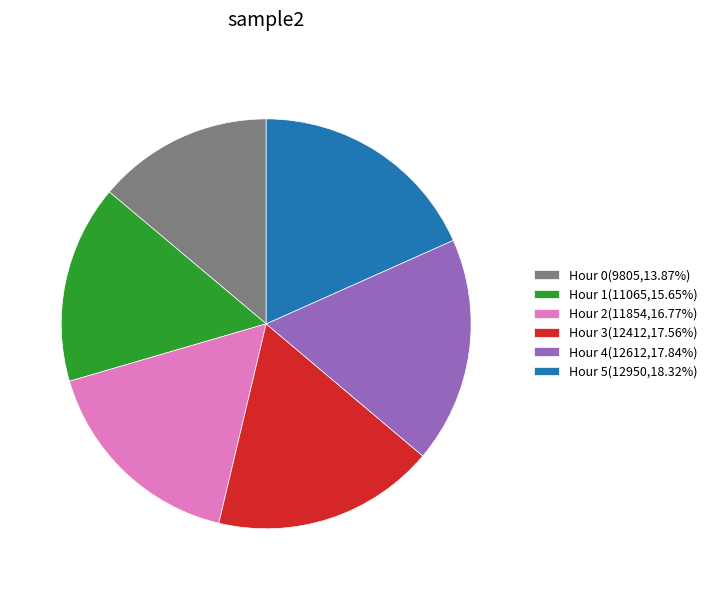

Combined, do Hour 5(12950,18.32%) and Hour 2(11854,16.77%) account for over 50%?

No